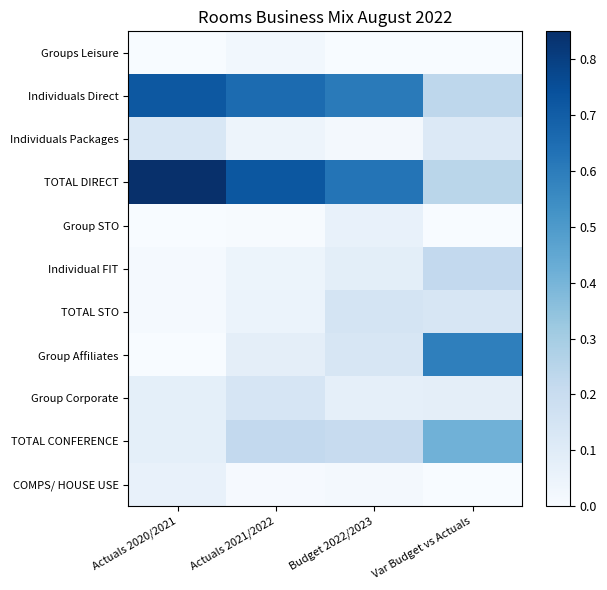

Which series has the widest spread of values?

TOTAL DIRECT